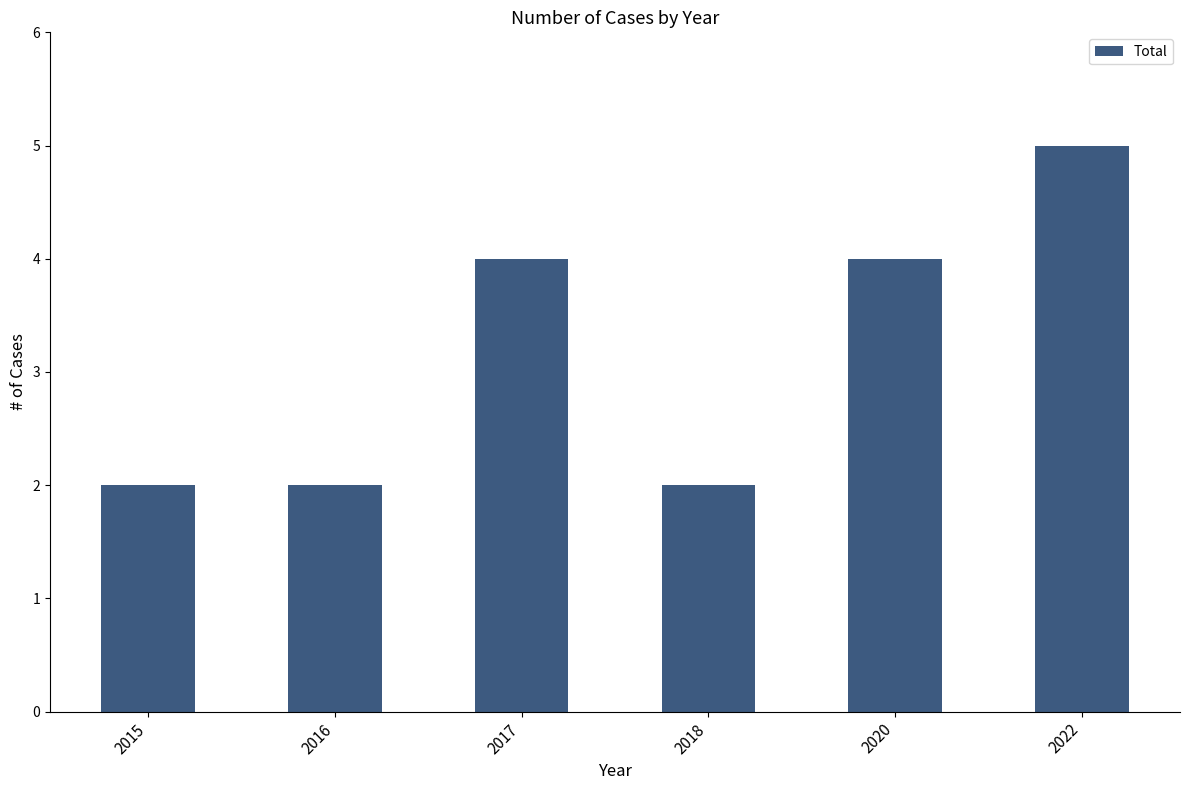

What is the maximum value shown in the chart?

5